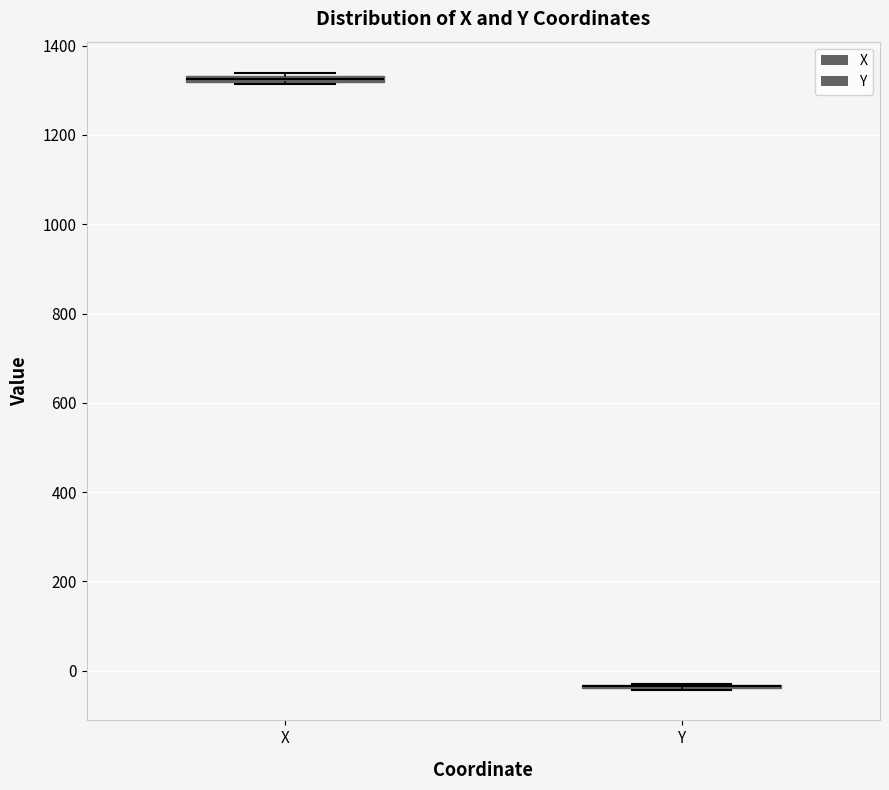

Where is the upper edge of the box for X on the y-axis? The values are not printed on the chart, so give them approximately, as read against the axis.

1340